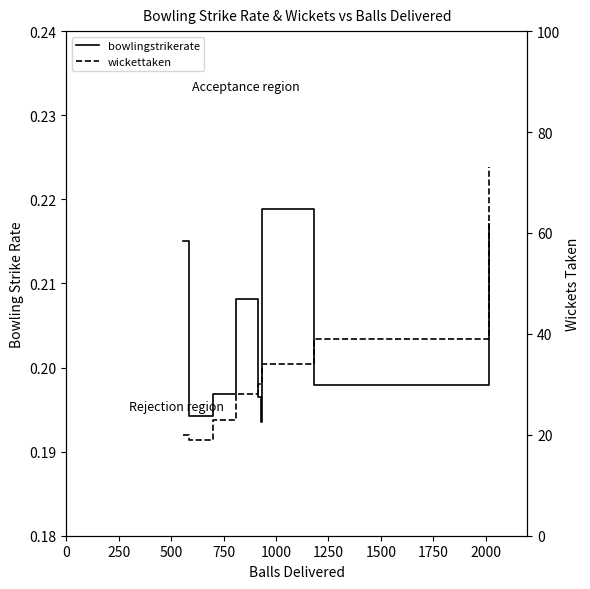

In bowlingstrikerate, how many points are lower than both neighbors (excluding endpoints)?

3